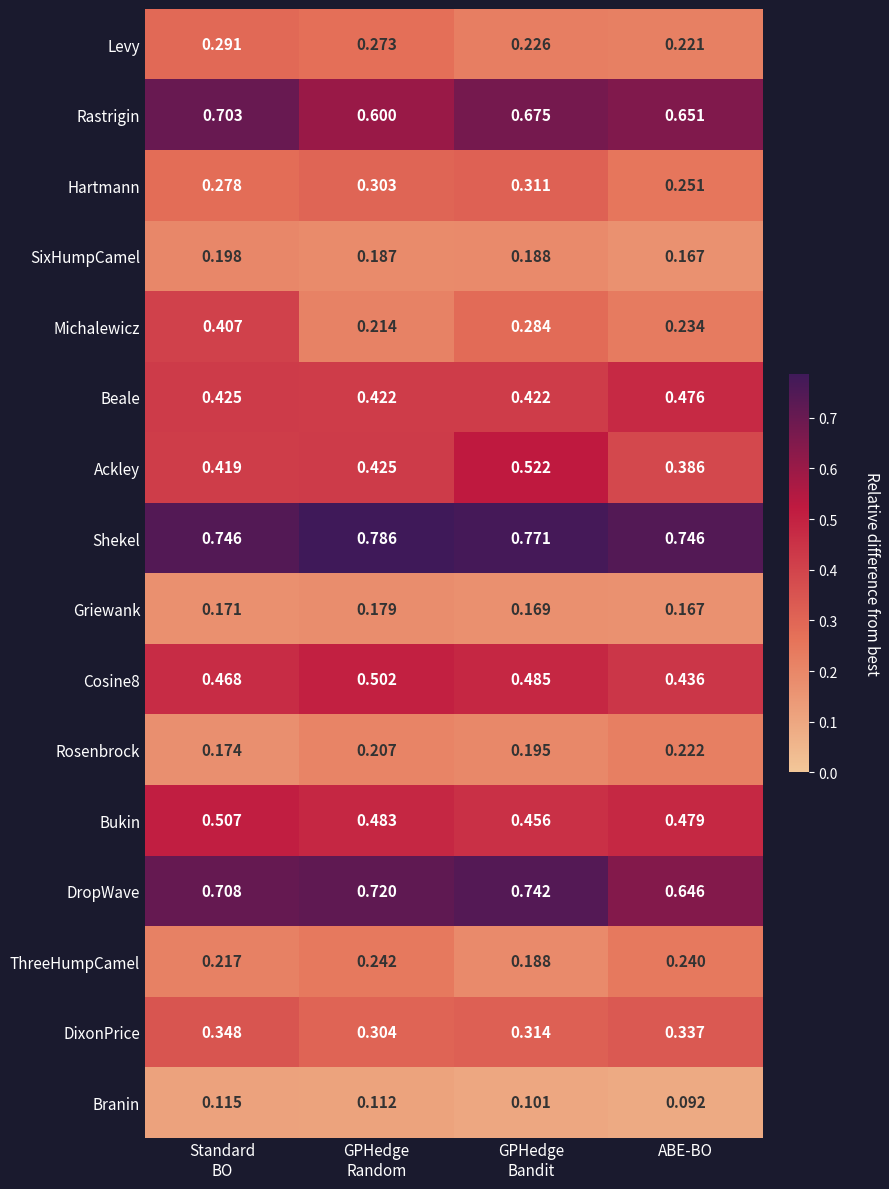

Which series has the widest spread of values?

Michalewicz